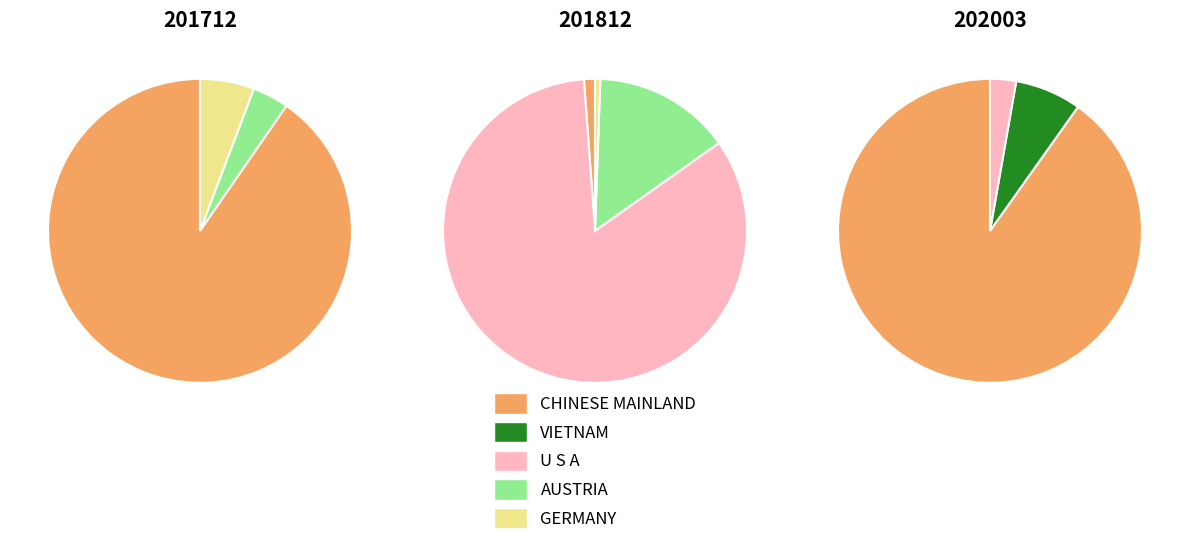

To the nearest percent, what is the combined percentage of U S A and AUSTRIA?

4%